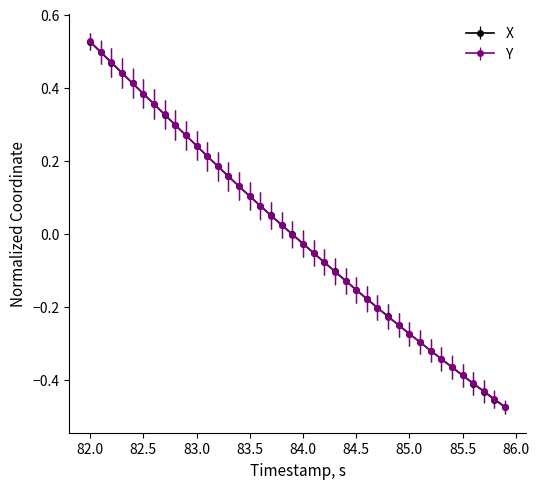

Which series ends up on top after the final intersection of X and Y?

Y